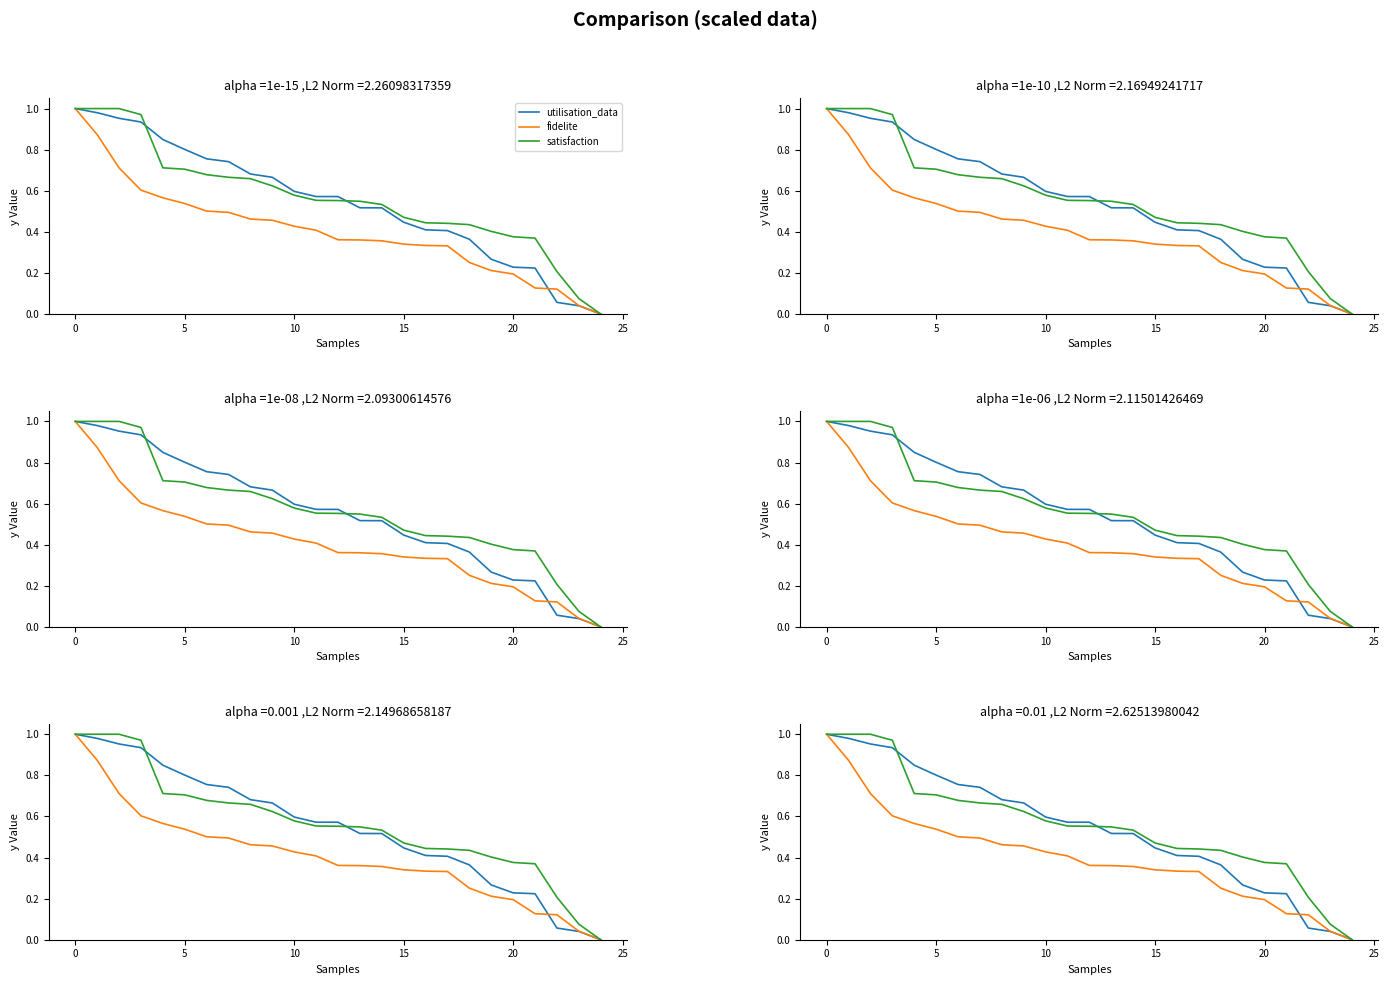

At which label is satisfaction closest to 0?

24